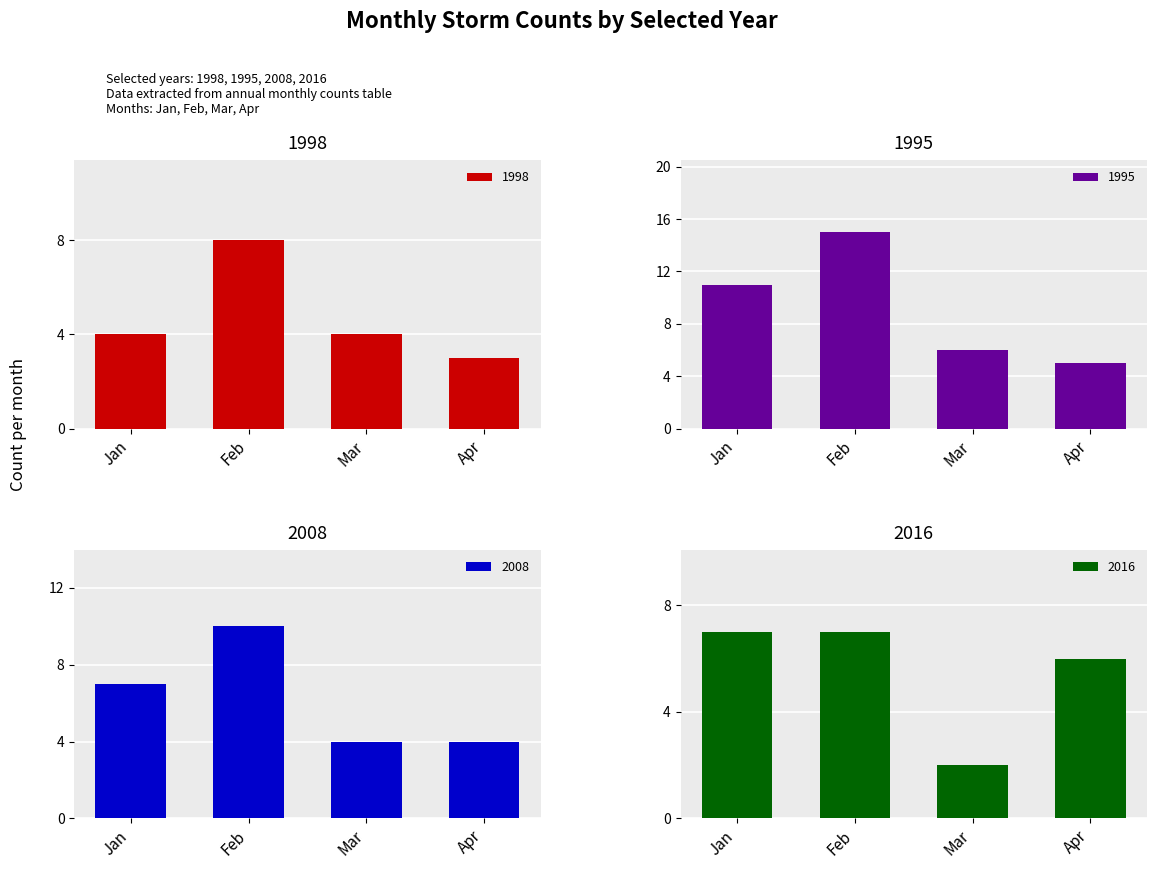

The 1998 series shows 4 at Mar. True or false?

True